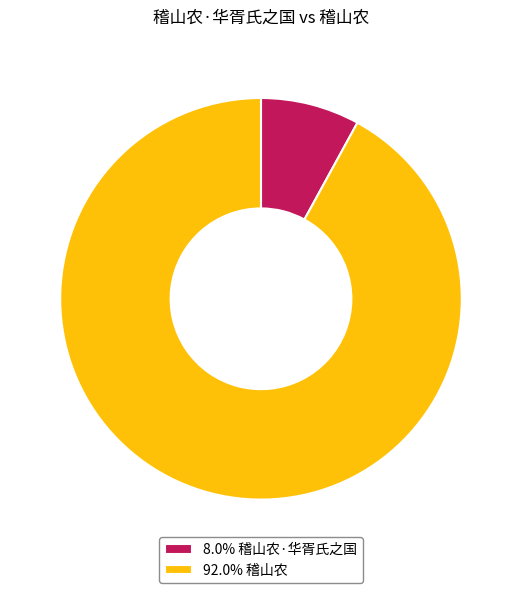

What is the ratio of the value at 92.0% 稽山农 to the value at 8.0% 稽山农·华胥氏之国?

11.5